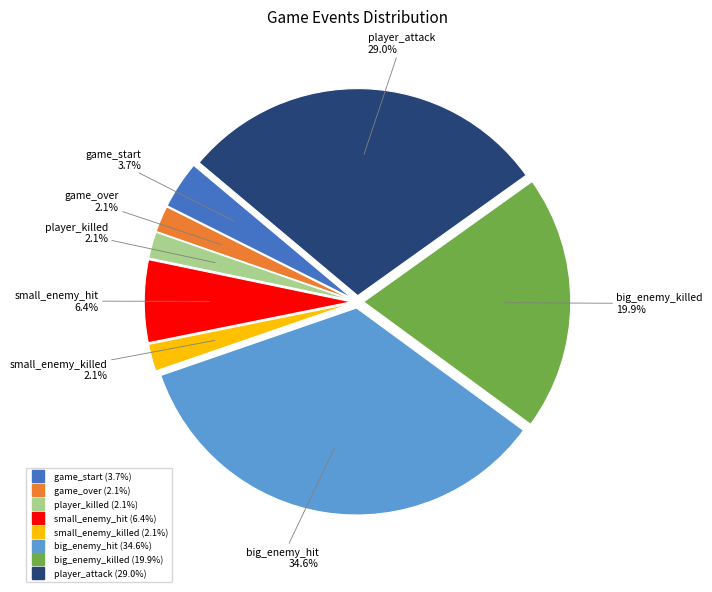

What is the largest slice in the pie chart?

big_enemy_hit